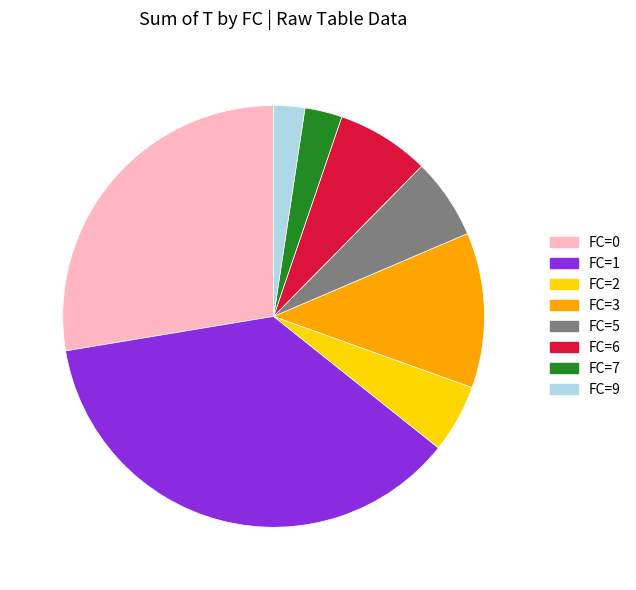

Is there any slice that represents more than half of the pie?

No